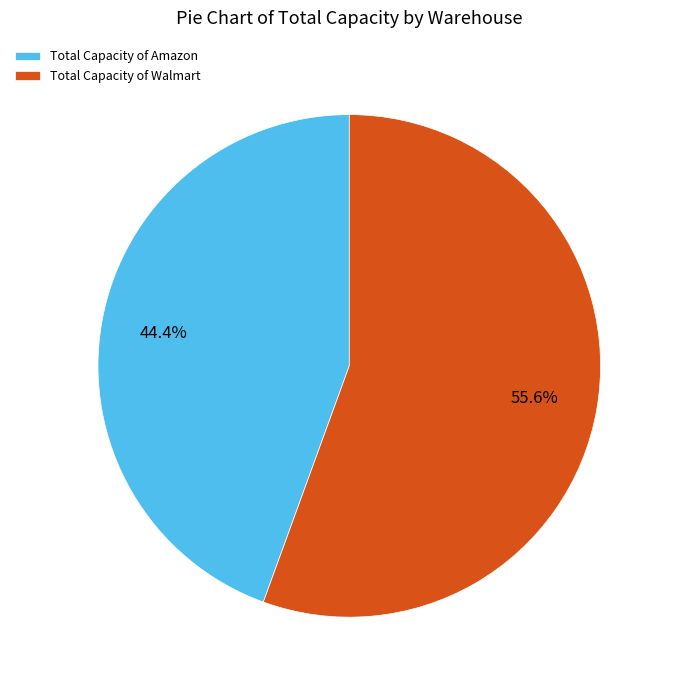

How many slices are in this pie chart?

2